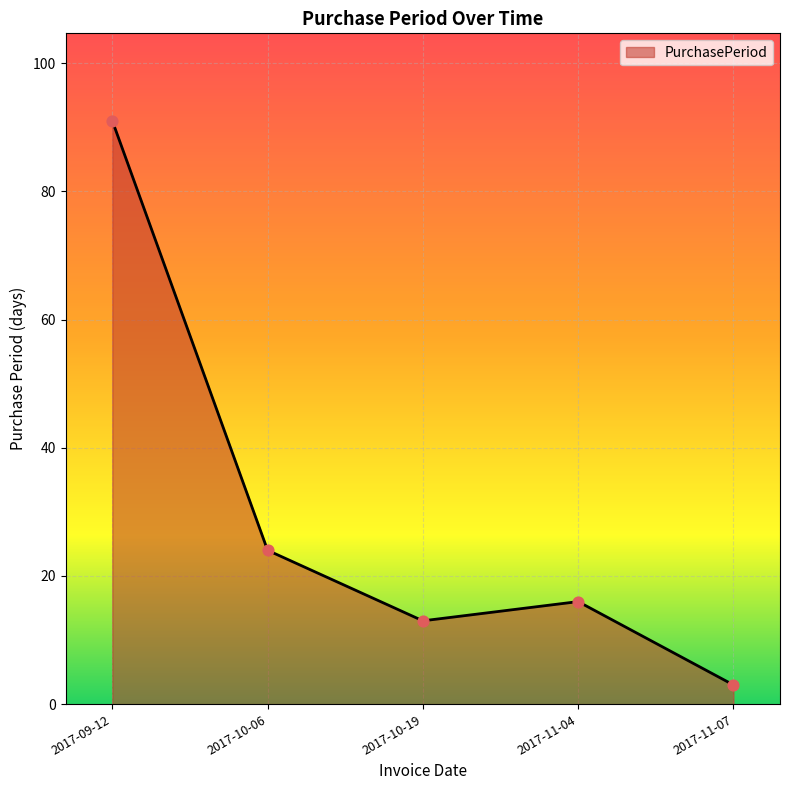

What is the change in value from 2017-09-12 to 2017-11-07?

-88